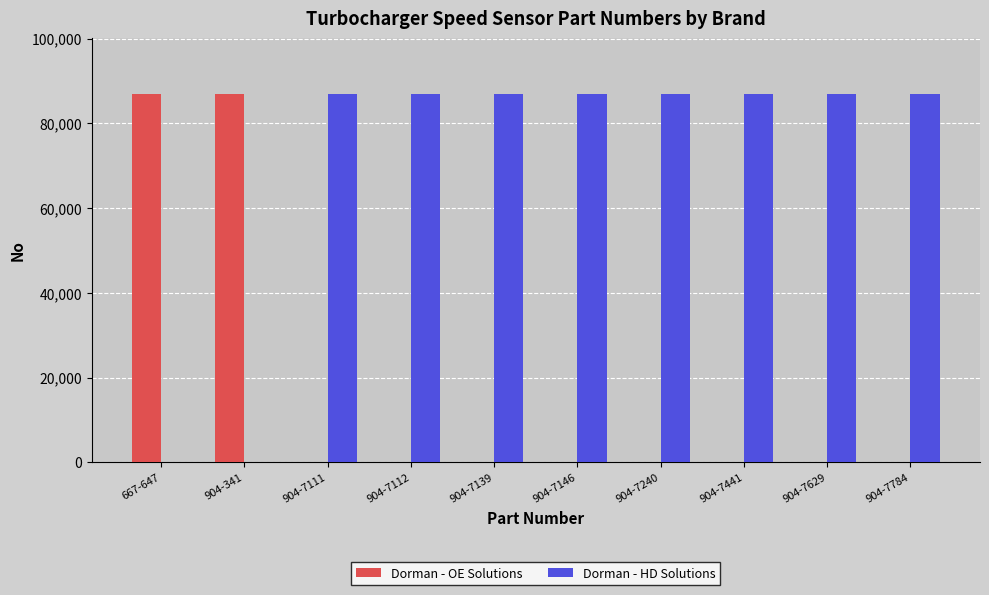

What is the approximate value of Dorman - OE Solutions at 667-647?

87007